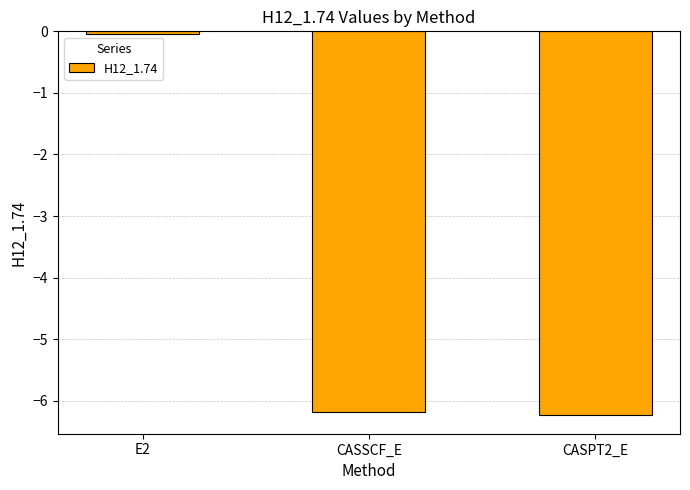

True or false: the data shows -4.3 at CASPT2_E.

False